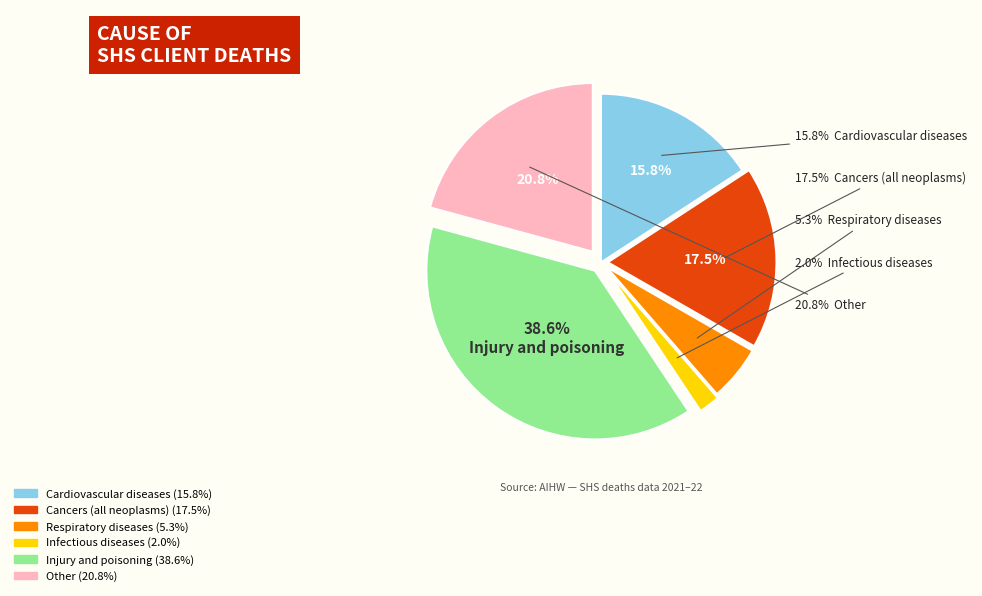

The Other slice represents 21% of the pie. True or false?

True